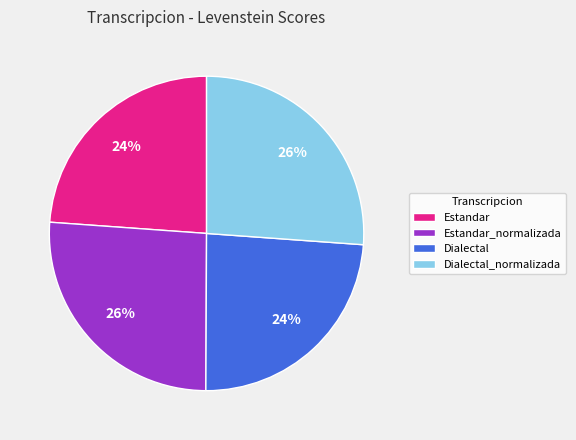

Does Estandar_normalizada account for over 50% of the chart?

No